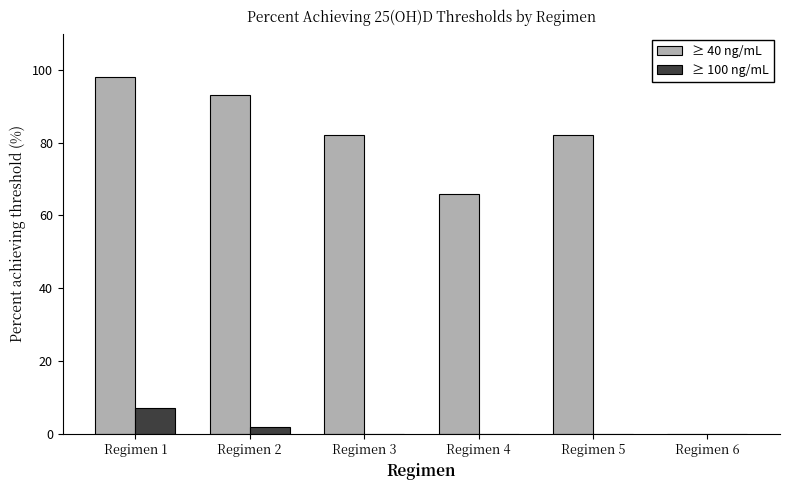

At which label is ≥ 40 ng/mL closest to 49?

Regimen 4